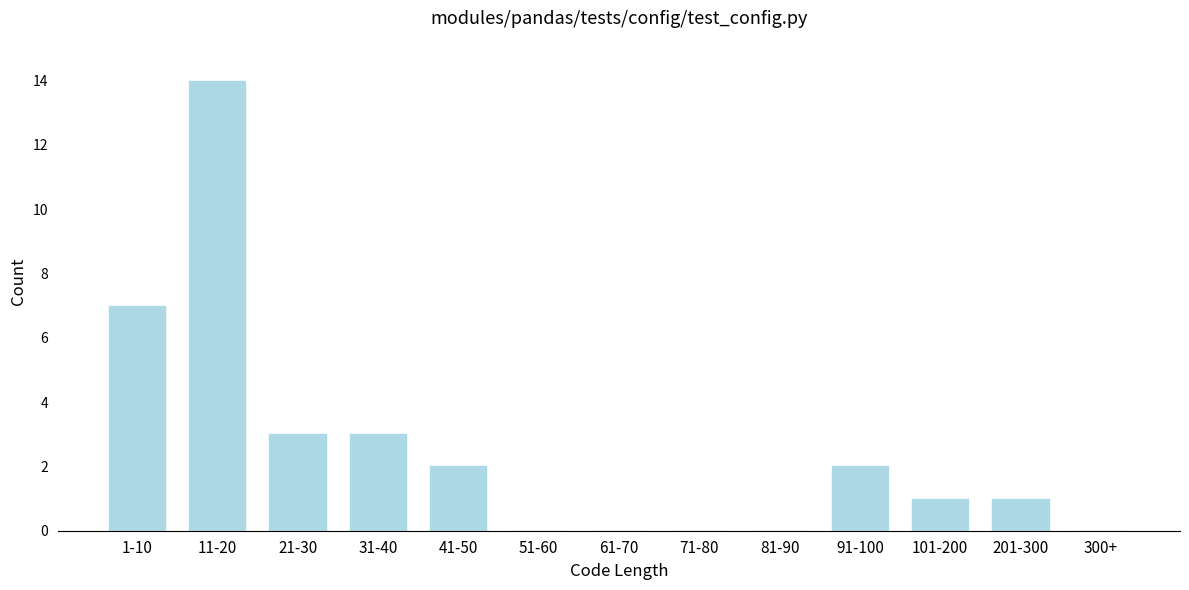

Reading left to right, extract all data points from this chart.

1-10=7	11-20=14	21-30=3	31-40=3	41-50=2	51-60=0	61-70=0	71-80=0	81-90=0	91-100=2	101-200=1	201-300=1	300+=0